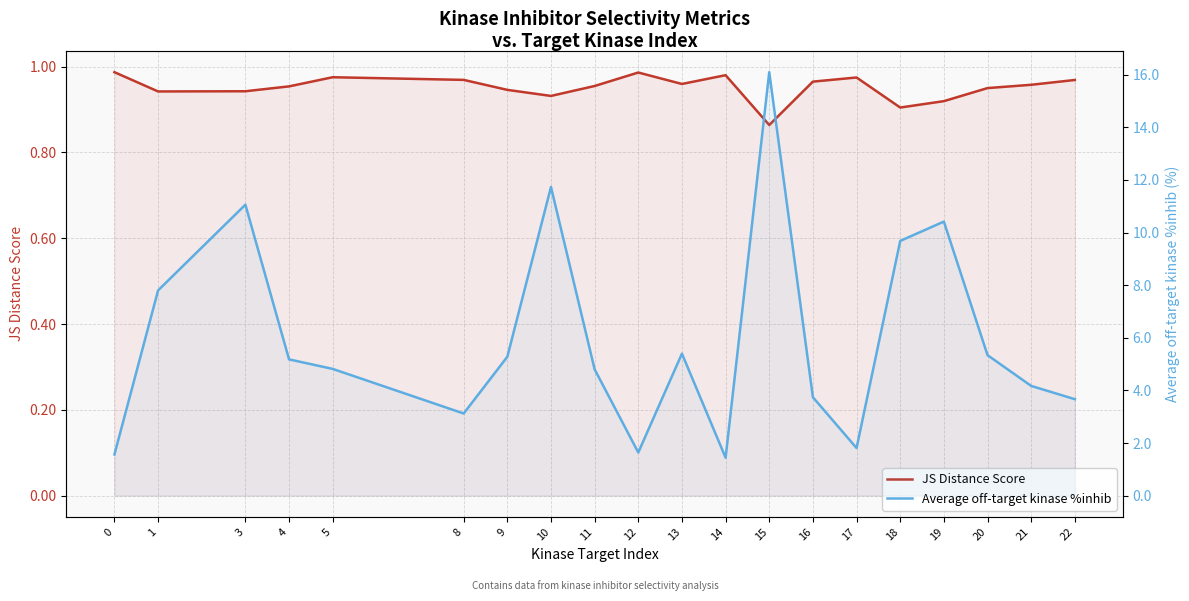

True or false: JS Distance Score has a value of 1.0 at 0.

True